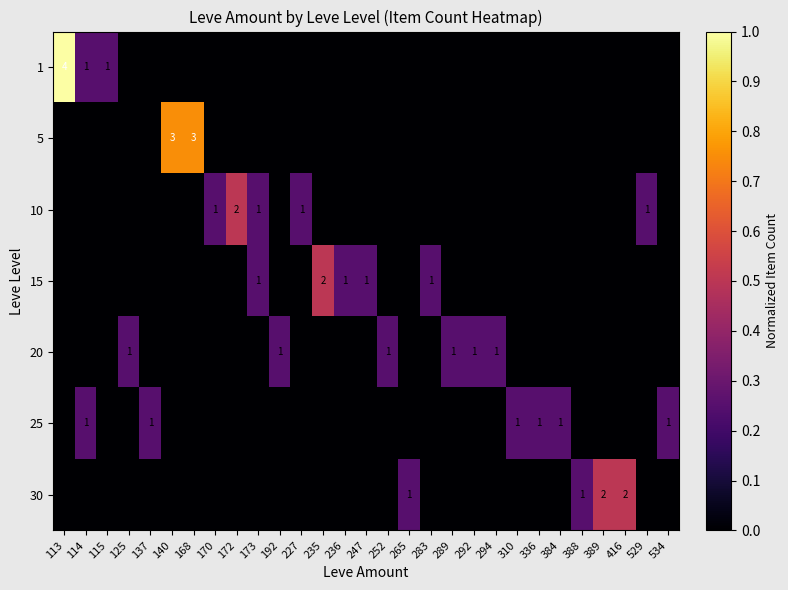

Is it true that 25 equals 1 at 384?

True